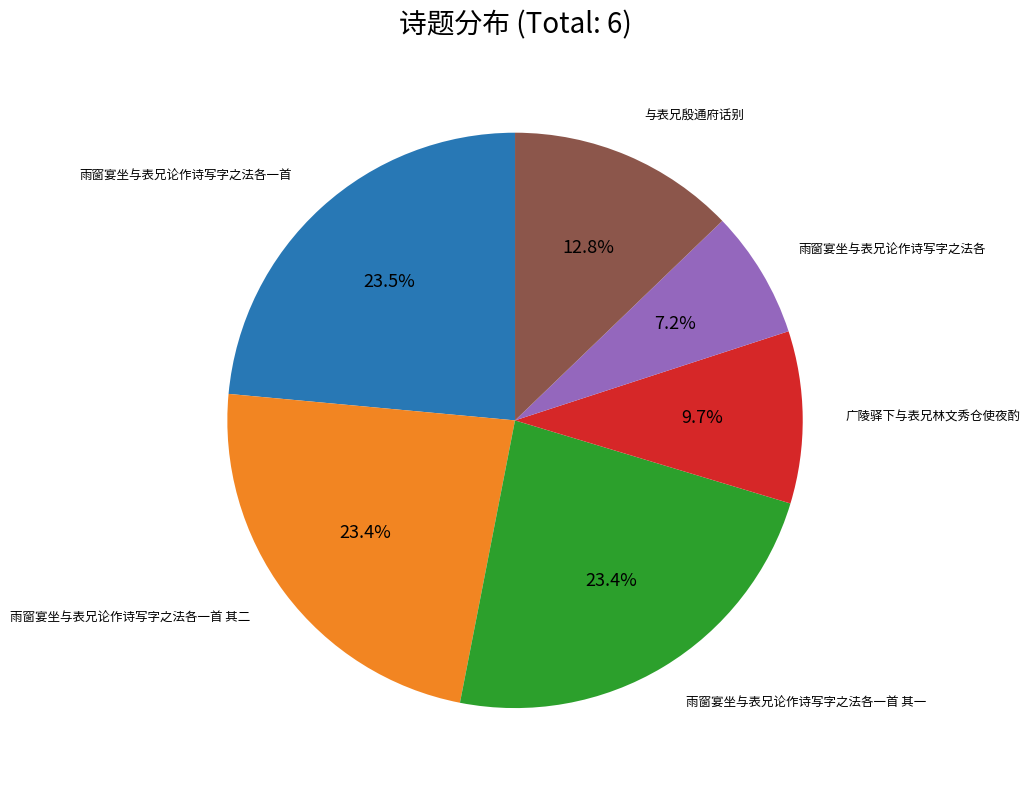

Does any single category account for the majority?

No